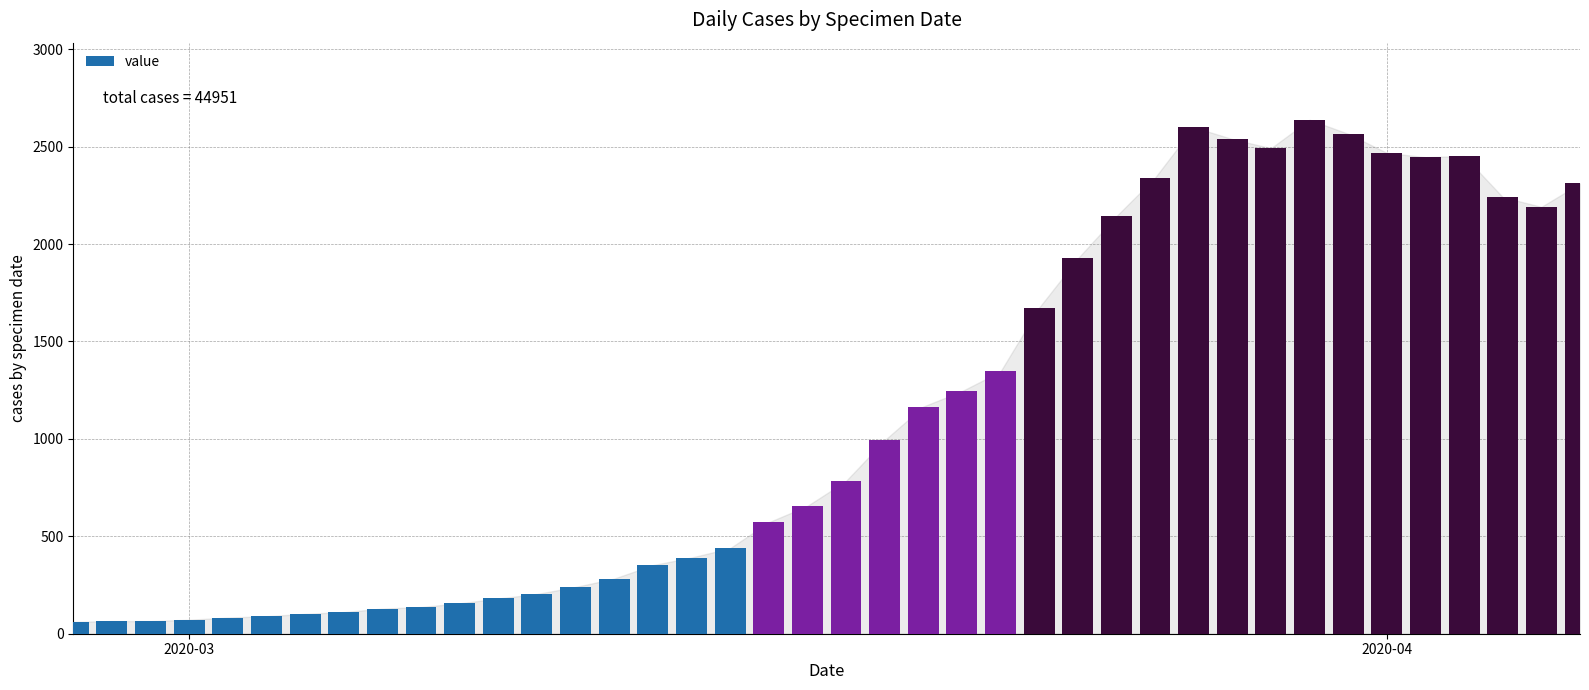

What is the sum of all values?

44951